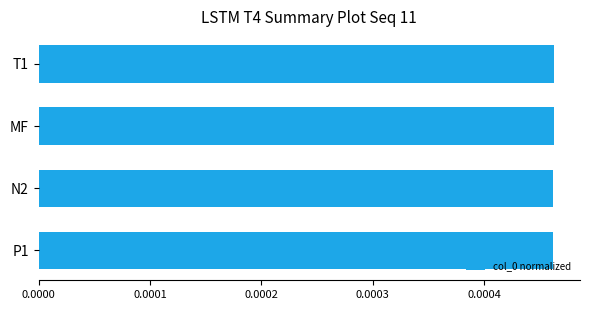

Count the values in the range 0 to 1.

4